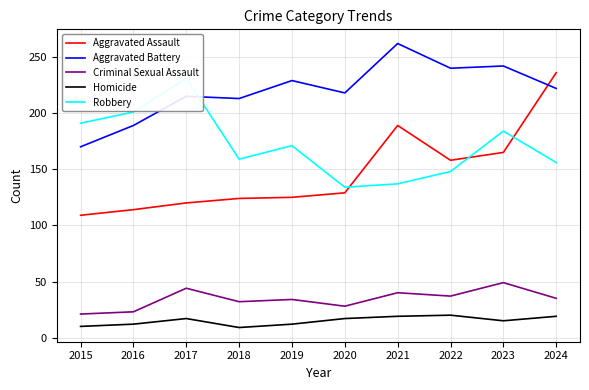

The Aggravated Battery series shows 120 at 2024. True or false?

False